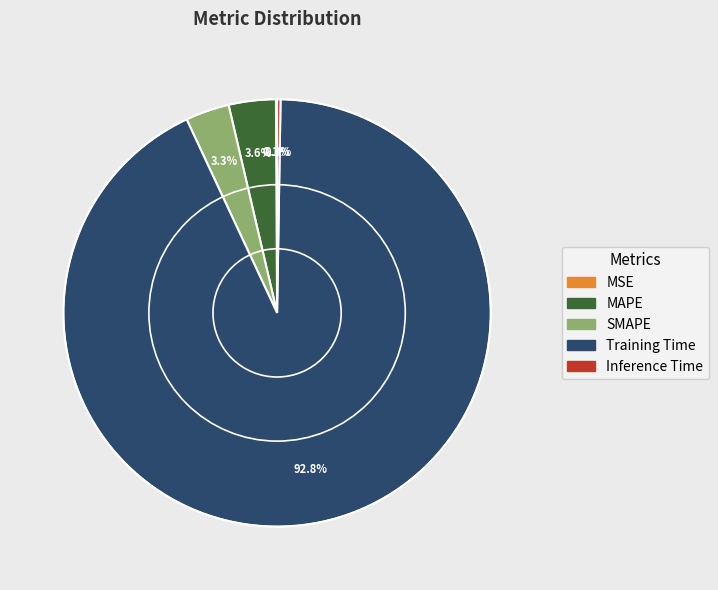

What percentage is the Training Time slice, to the nearest percent?

93%